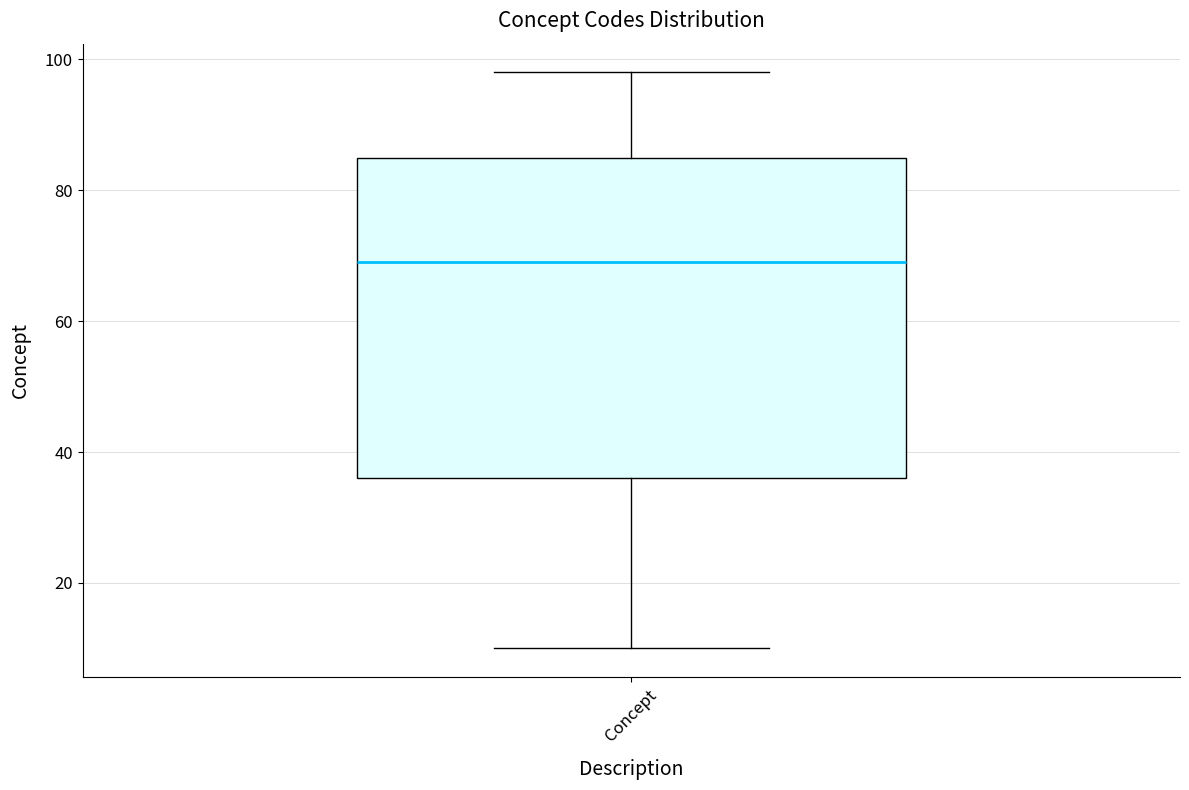

Transcribe this box plot: give where the median line is, the range the box spans, and where the two whiskers end, as read against the y-axis. The values are not printed on the chart, so give them approximately, as read against the axis.

median 70, box 36 to 86, whiskers 10 to 98